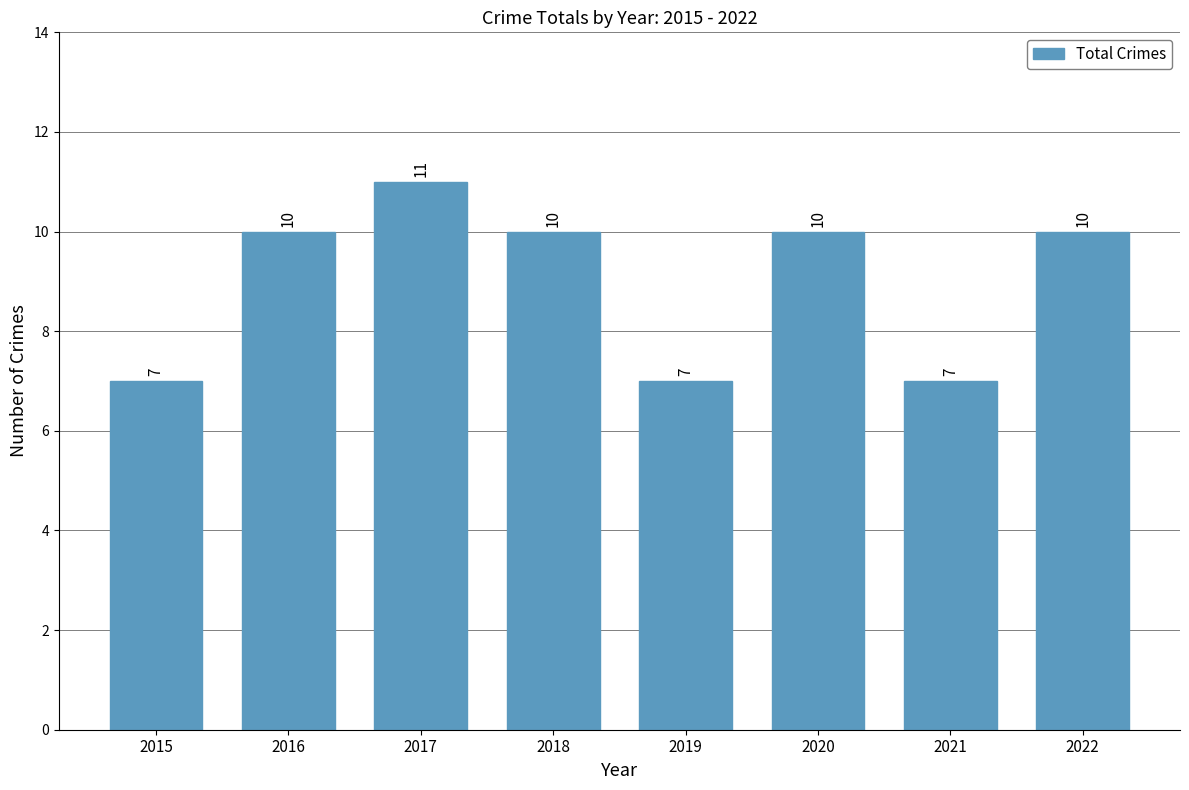

Which has a higher value, 2021 or 2020?

2020